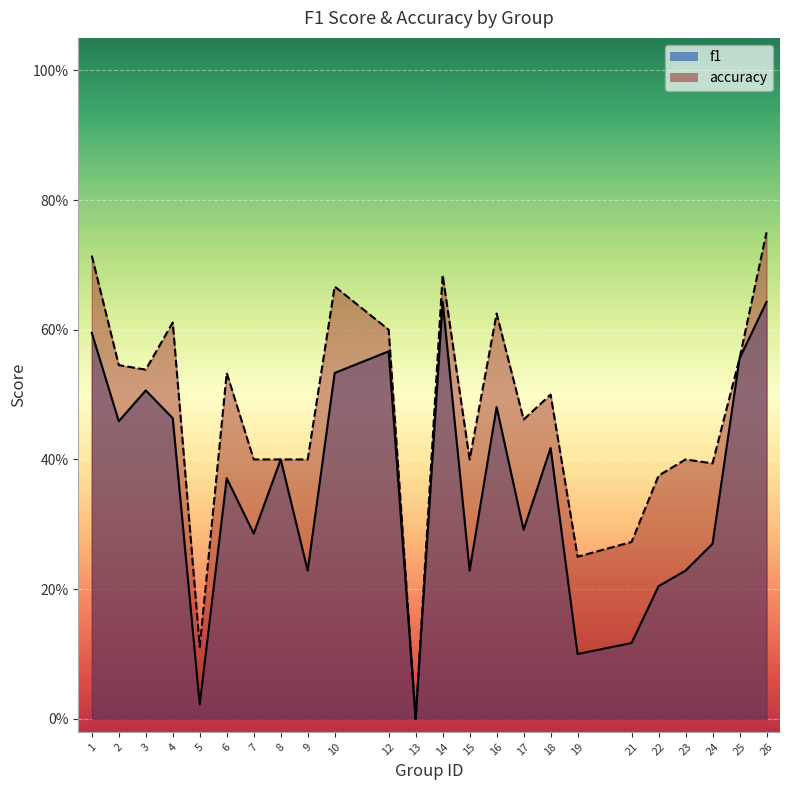

At which label does accuracy reach its minimum?

13